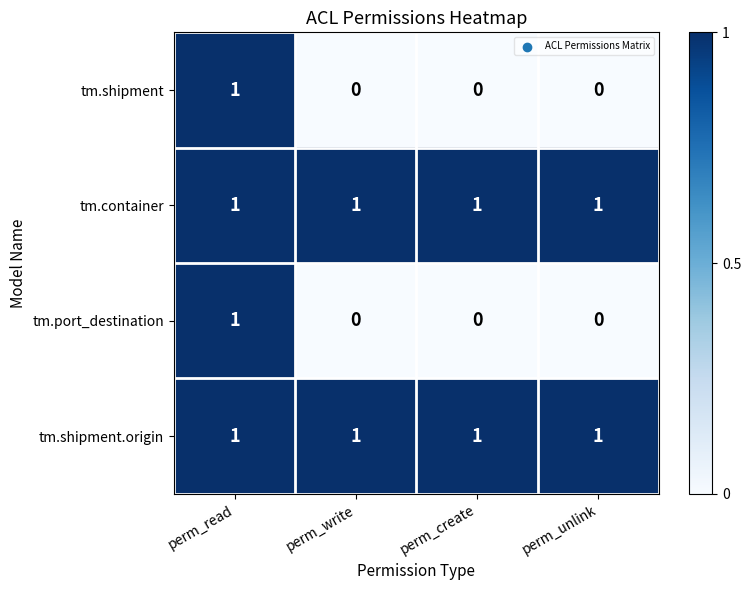

True or false: tm.shipment has a value of 0 at perm_write.

True